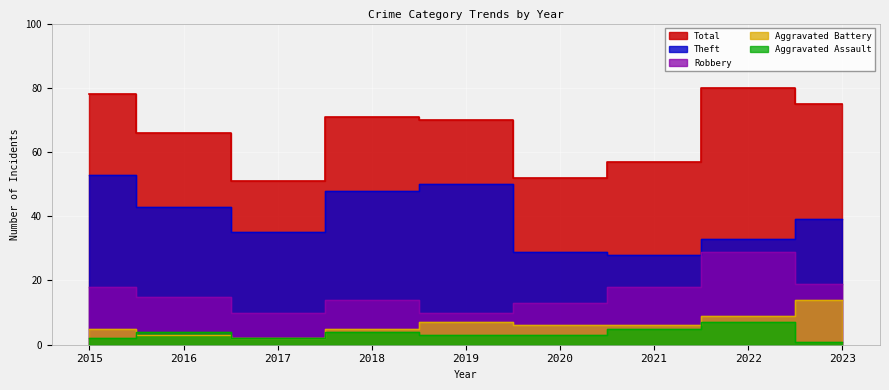

What is the approximate value of Theft at 2020, to the nearest 5?

30